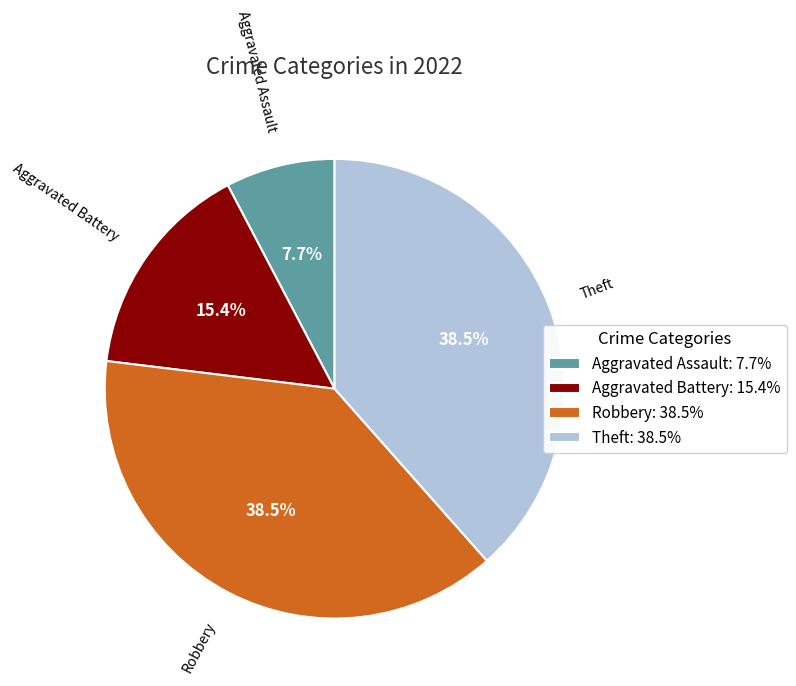

How much of the chart is everything except Aggravated Assault?

92.3%